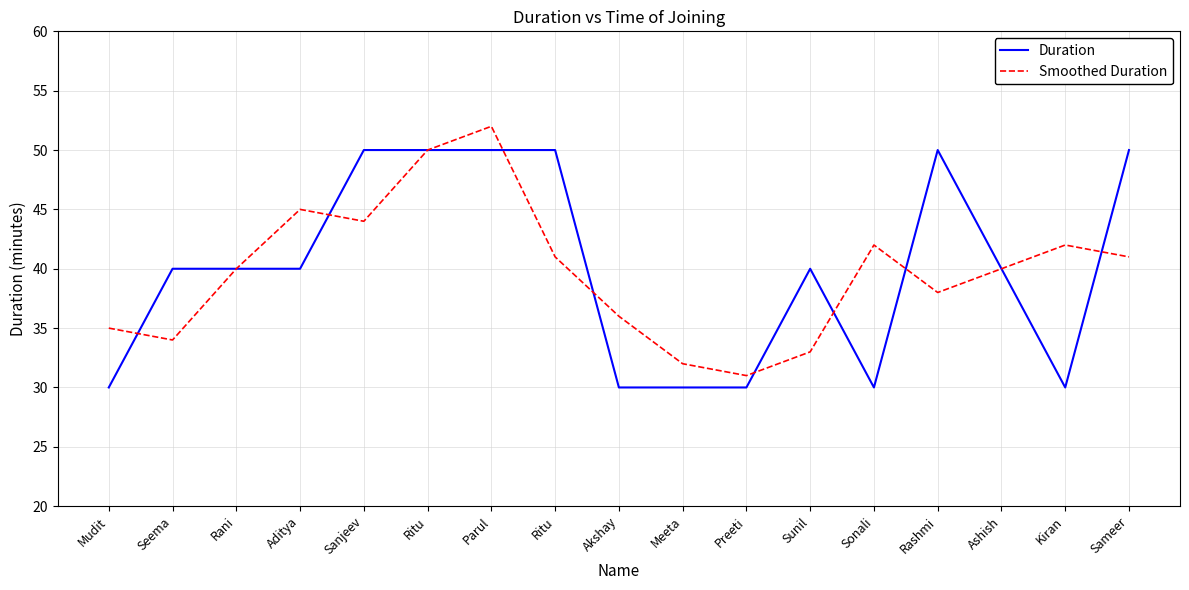

At which label does Duration reach its minimum?

Mudit